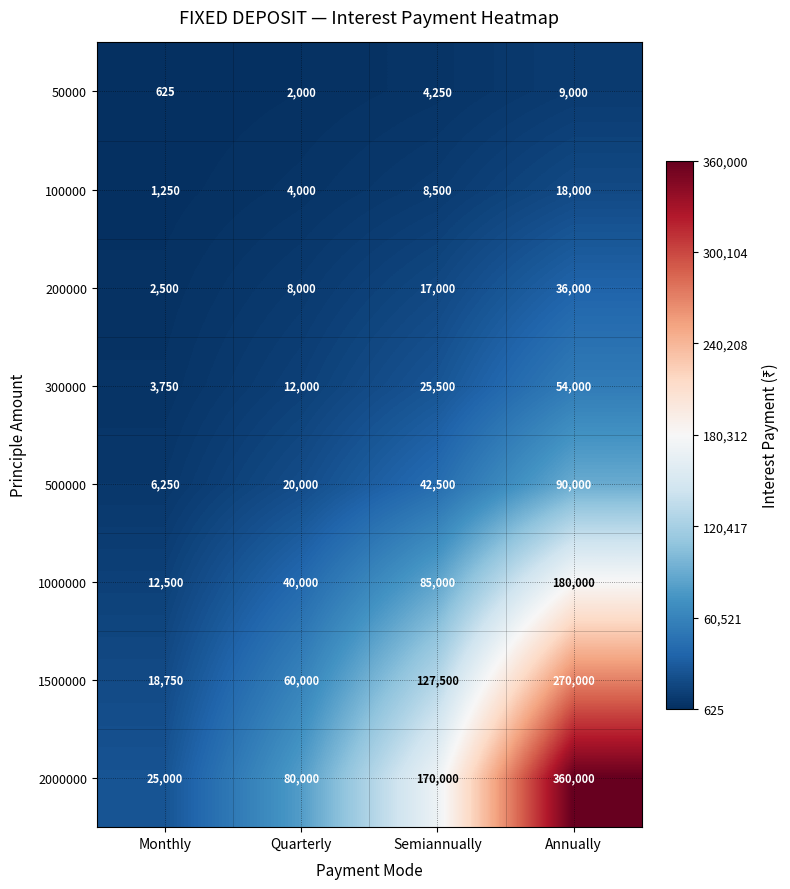

Which series has the largest range (max minus min)?

2000000